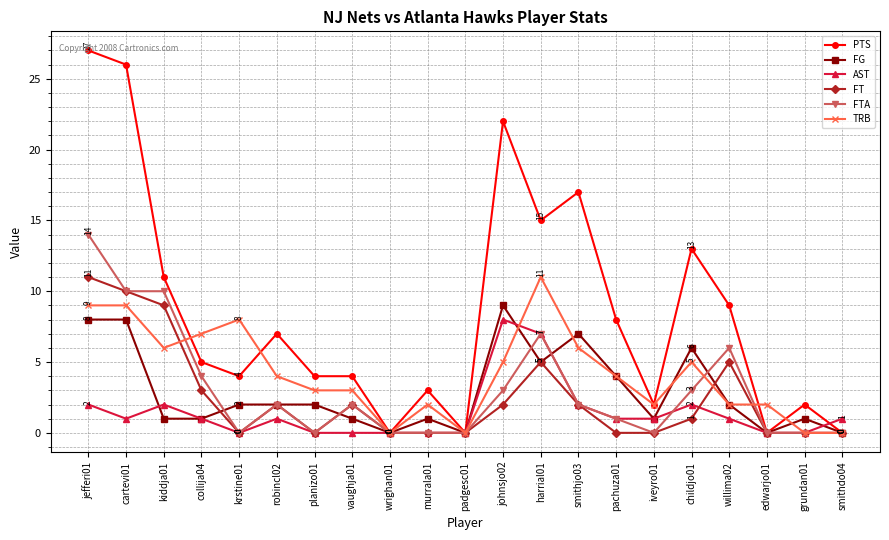

What is the maximum value shown in the chart?

27